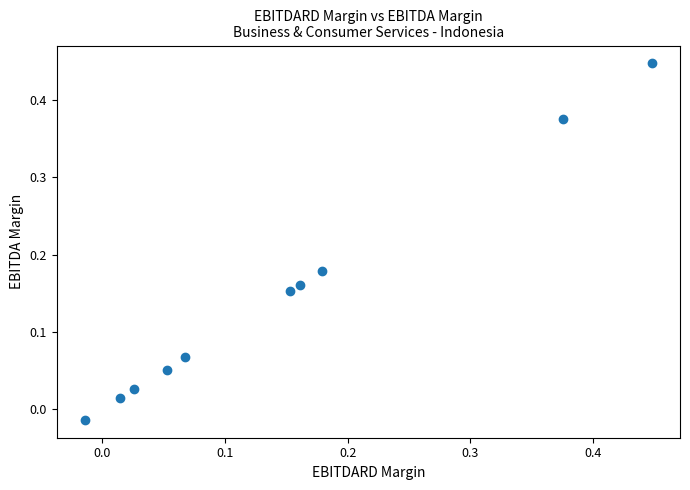

What is the range of Y values (max minus min)?

0.5